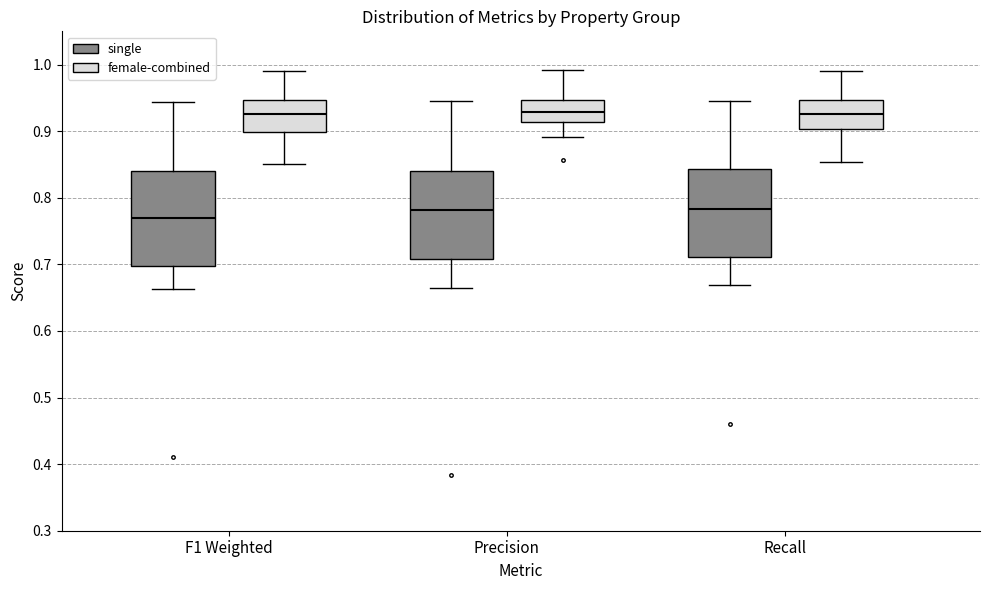

Reading left to right, transcribe this box plot: for each box, give where its median line is, the range the box spans, and where its two whiskers end, as read against the y-axis. The values are not printed on the chart, so give them approximately, as read against the axis.

F1 Weighted (single): median 0.77, box 0.70 to 0.84, whiskers 0.66 to 0.94
F1 Weighted (female-combined): median 0.93, box 0.90 to 0.95, whiskers 0.85 to 0.99
Precision (single): median 0.78, box 0.71 to 0.84, whiskers 0.66 to 0.95
Precision (female-combined): median 0.93, box 0.91 to 0.95, whiskers 0.89 to 0.99
Recall (single): median 0.78, box 0.71 to 0.84, whiskers 0.67 to 0.94
Recall (female-combined): median 0.93, box 0.90 to 0.95, whiskers 0.85 to 0.99